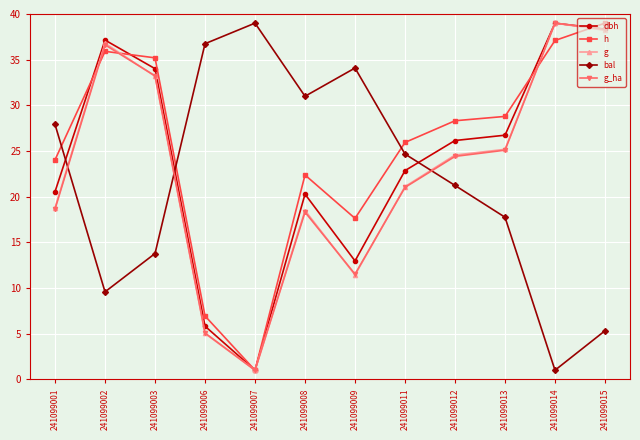

Reading left to right, list all the values displayed in this chart.

dbh: 241099001=20.6	241099002=37.1	241099003=34.0	241099006=5.8	241099007=1.0	241099008=20.3	241099009=13.0	241099011=22.9	241099012=26.1	241099013=26.7	241099014=39.0	241099015=38.3
h: 241099001=24.0	241099002=35.9	241099003=35.2	241099006=6.9	241099007=1.0	241099008=22.4	241099009=17.6	241099011=25.9	241099012=28.3	241099013=28.8	241099014=37.1	241099015=39.0
g: 241099001=18.8	241099002=36.8	241099003=33.2	241099006=5.0	241099007=1.0	241099008=18.5	241099009=11.4	241099011=21.1	241099012=24.6	241099013=25.2	241099014=39.0	241099015=38.2
bal: 241099001=27.9	241099002=9.6	241099003=13.8	241099006=36.7	241099007=39.0	241099008=31.0	241099009=34.1	241099011=24.7	241099012=21.2	241099013=17.7	241099014=1.0	241099015=5.3
g_ha: 241099001=18.6	241099002=36.6	241099003=33.2	241099006=5.1	241099007=1.0	241099008=18.3	241099009=11.5	241099011=21.0	241099012=24.4	241099013=25.1	241099014=39.0	241099015=38.3